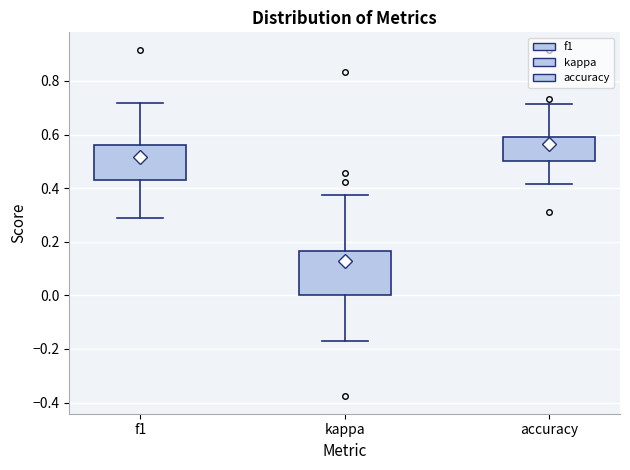

Reading left to right, transcribe this box plot: for each box, give where its median line is, the range the box spans, and where its two whiskers end, as read against the y-axis. The values are not printed on the chart, so give them approximately, as read against the axis.

f1: median 0.50, box 0.42 to 0.56, whiskers 0.28 to 0.72
kappa: median 0.12, box 0.00 to 0.16, whiskers -0.18 to 0.38
accuracy: median 0.56, box 0.50 to 0.58, whiskers 0.42 to 0.72